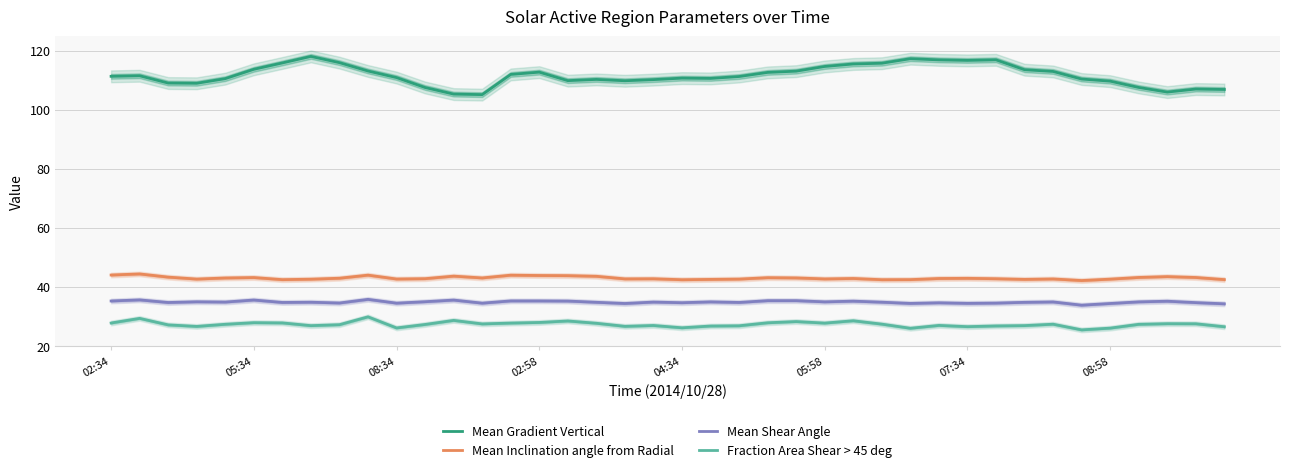

True or false: Fraction Area Shear > 45 deg and Mean Shear Angle intersect in this chart.

False